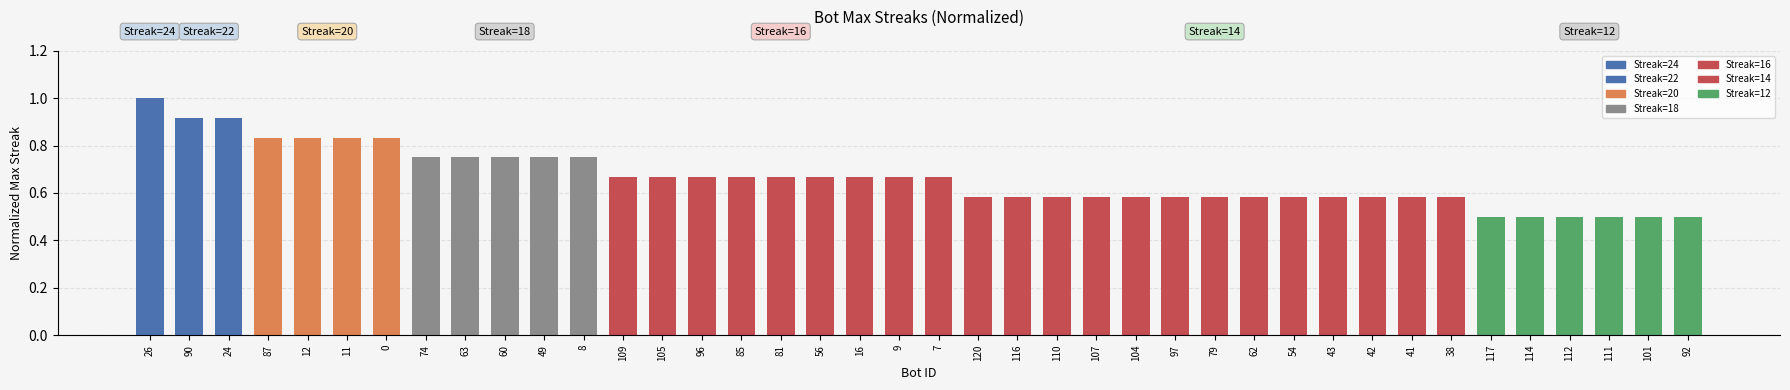

How many categories are shown in the chart?

40